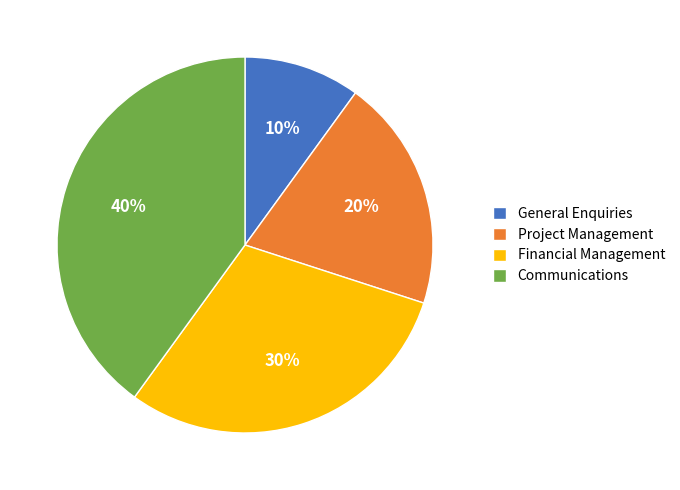

What is the smallest slice in the pie chart?

General Enquiries